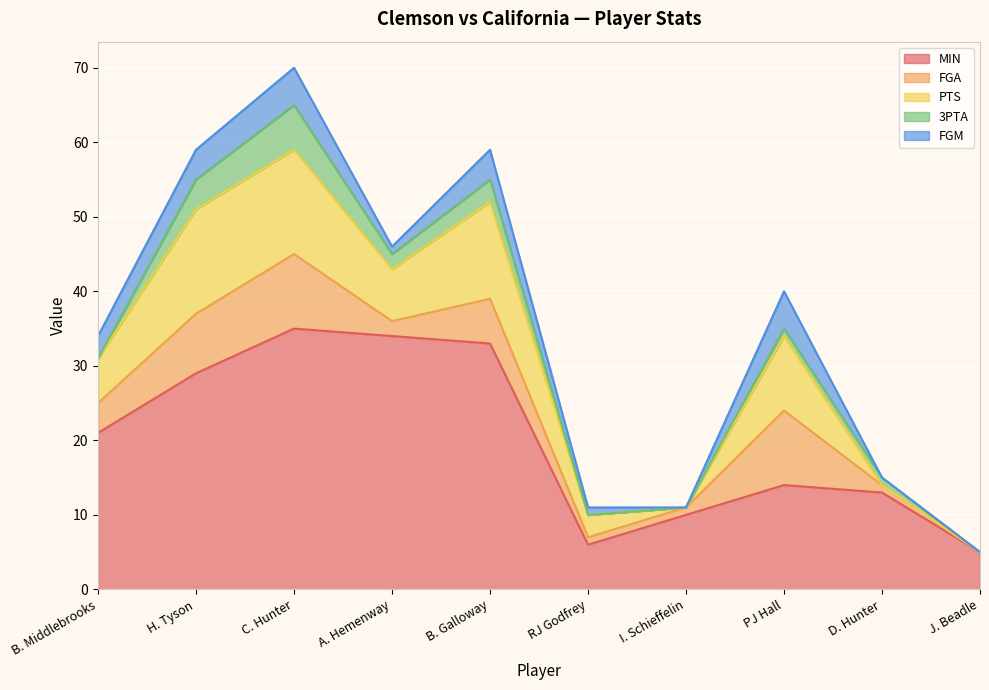

Does the chart display data point markers on the line(s)?

No